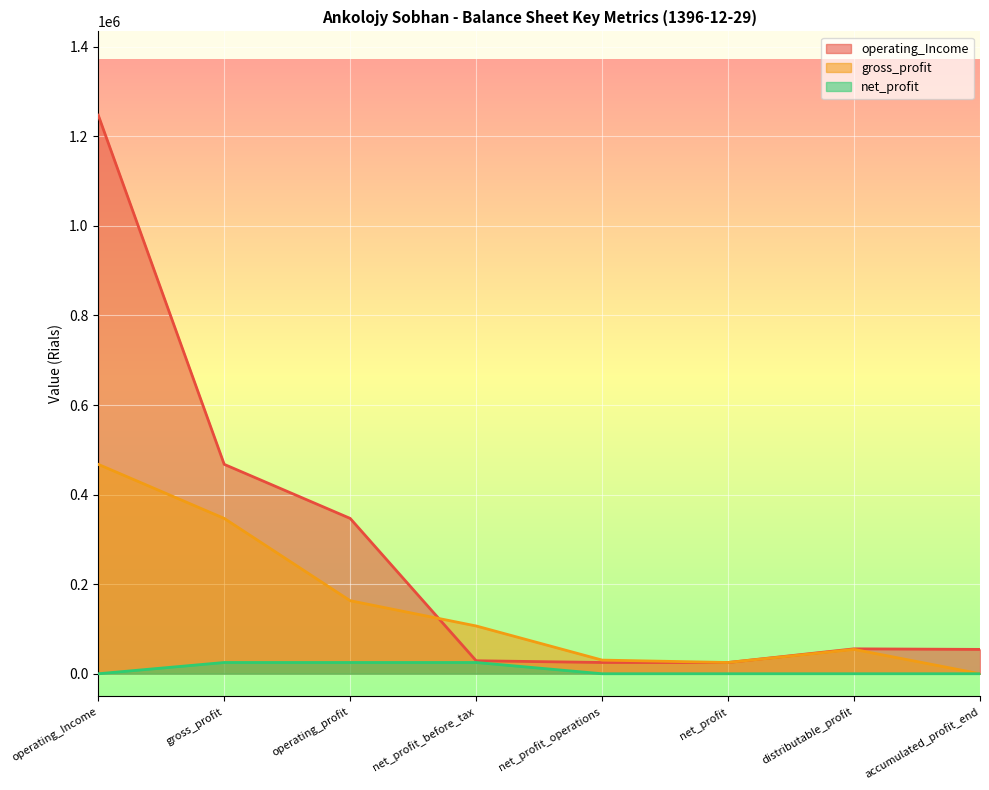

What is the average value of the gross_profit series?

149288